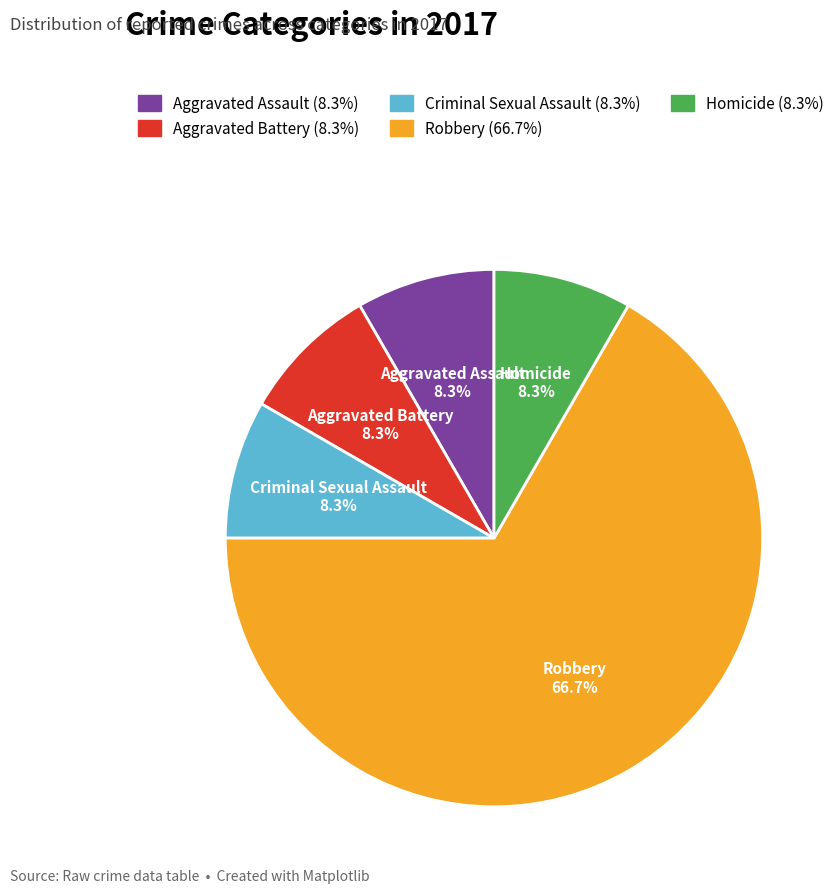

Do Robbery and Homicide together represent more than half of the pie?

Yes